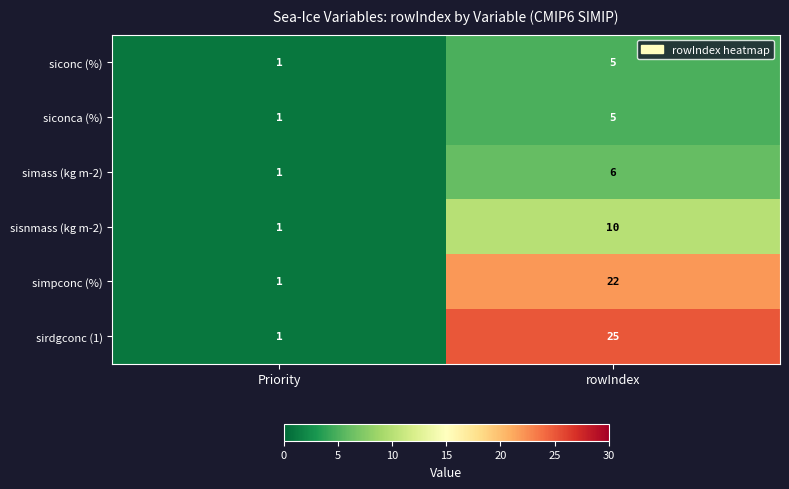

True or false: simass (kg m-2) has a value of 11 at rowIndex.

False